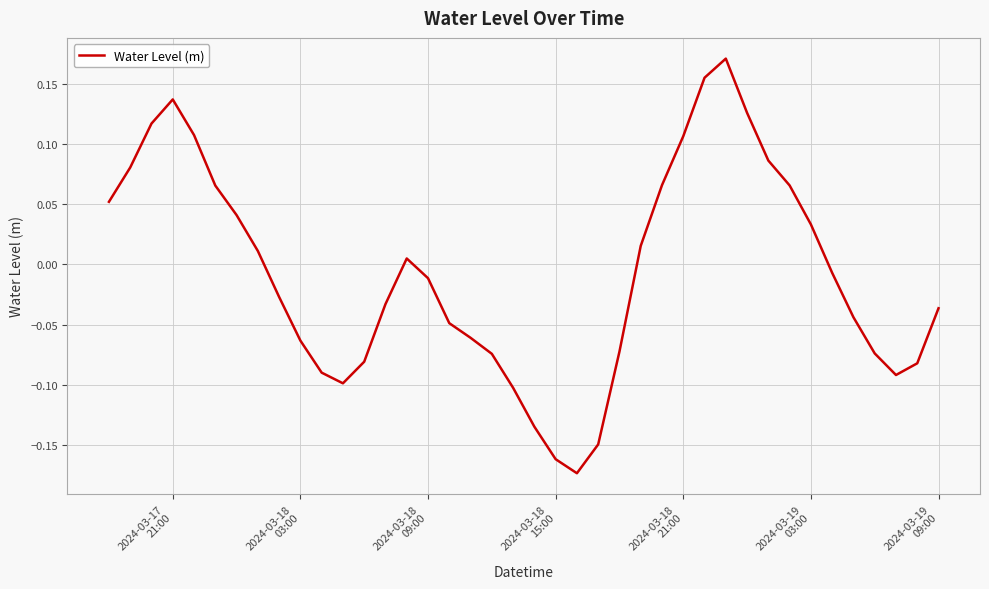

What is the difference between the maximum and minimum values?

0.3